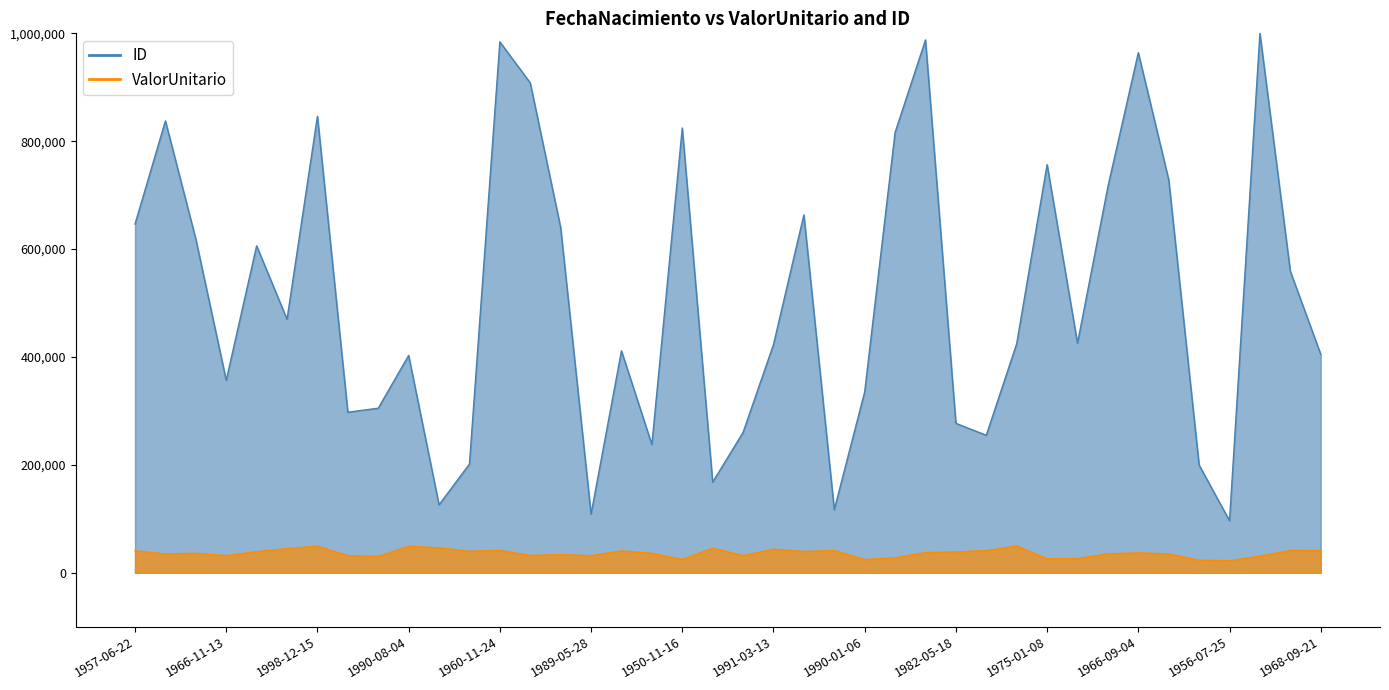

At which label does ValorUnitario reach its peak?

1964-11-12